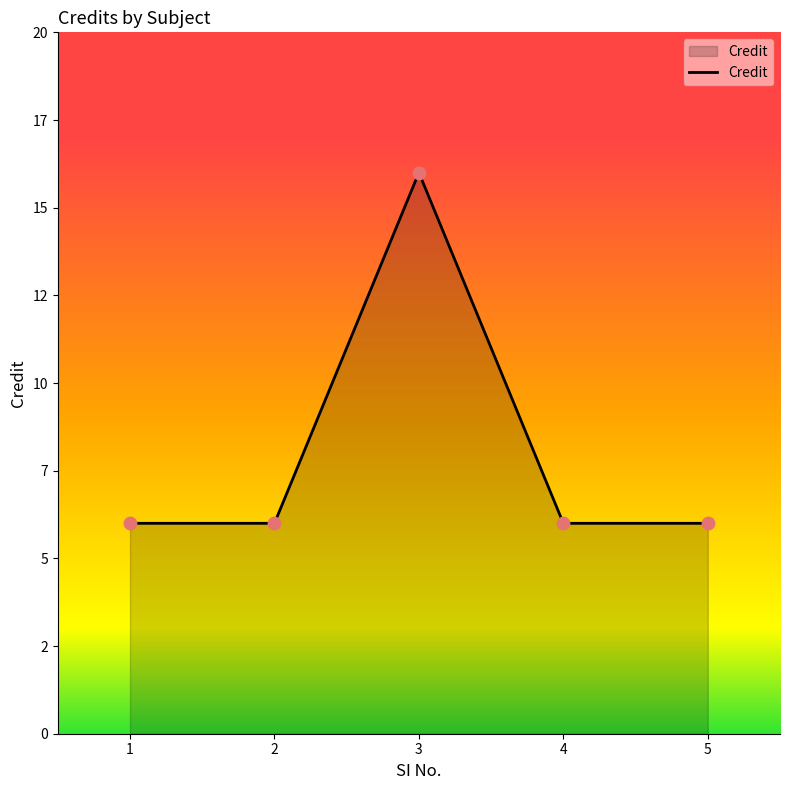

Does the chart have visible grid lines?

No